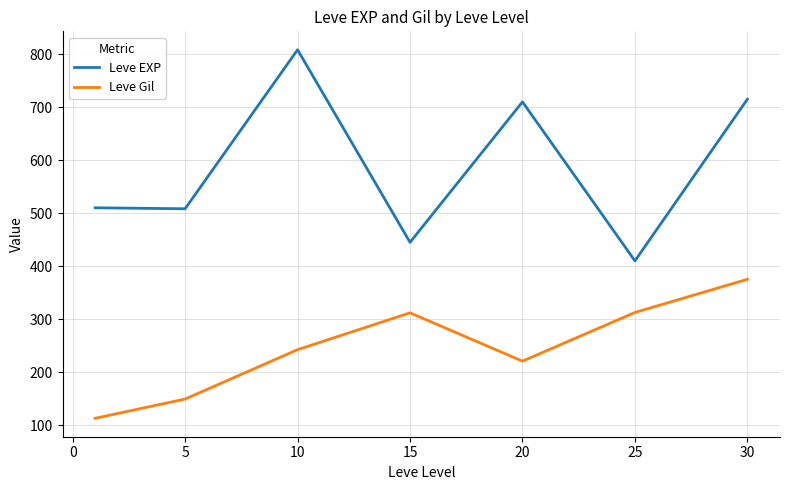

At how many categories does at least one series exceed 414?

6